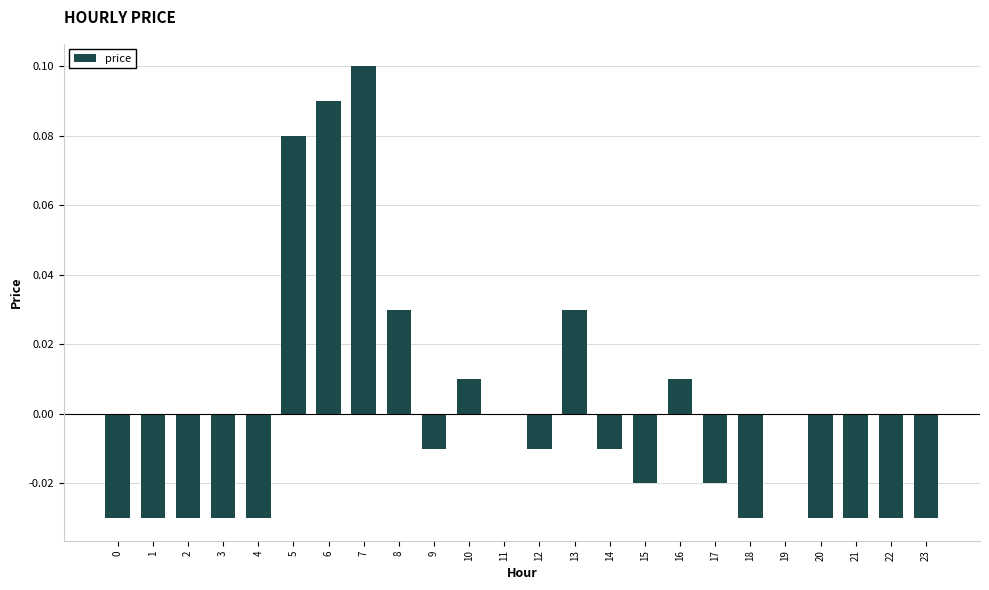

Which has a higher value, 11 or 3?

11